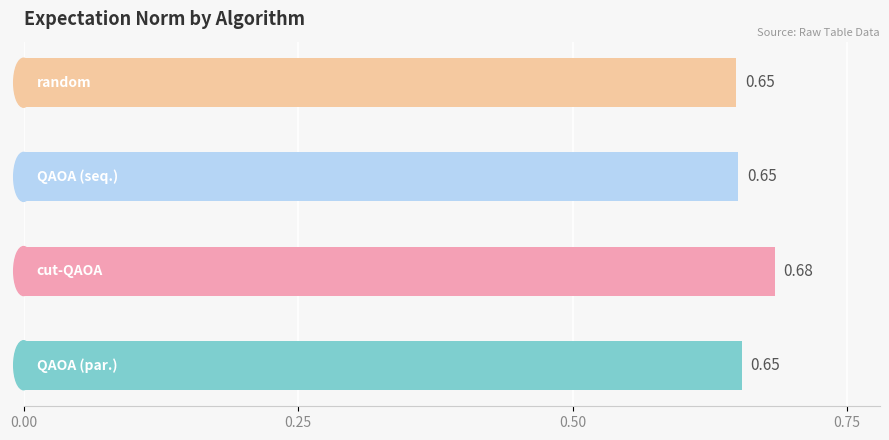

What is the sum of all values?

2.6